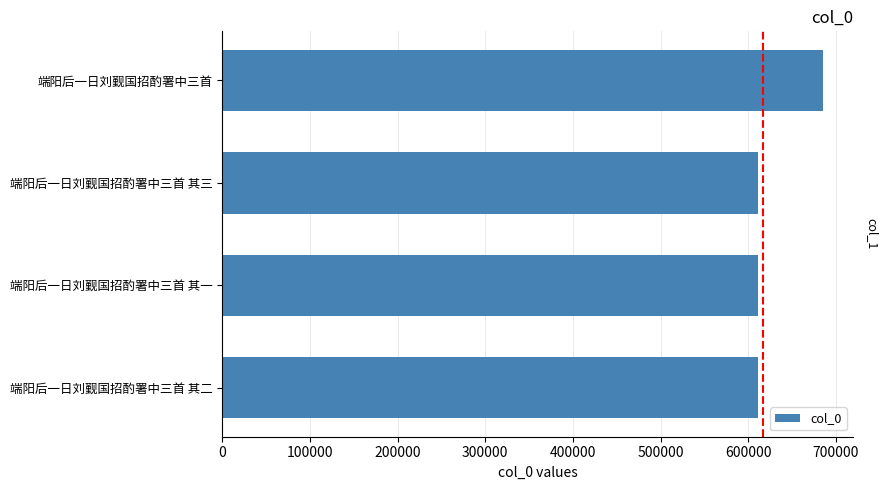

What is the difference between the values at 端阳后一日刘觐国招酌署中三首 其一 and 端阳后一日刘觐国招酌署中三首?

73900